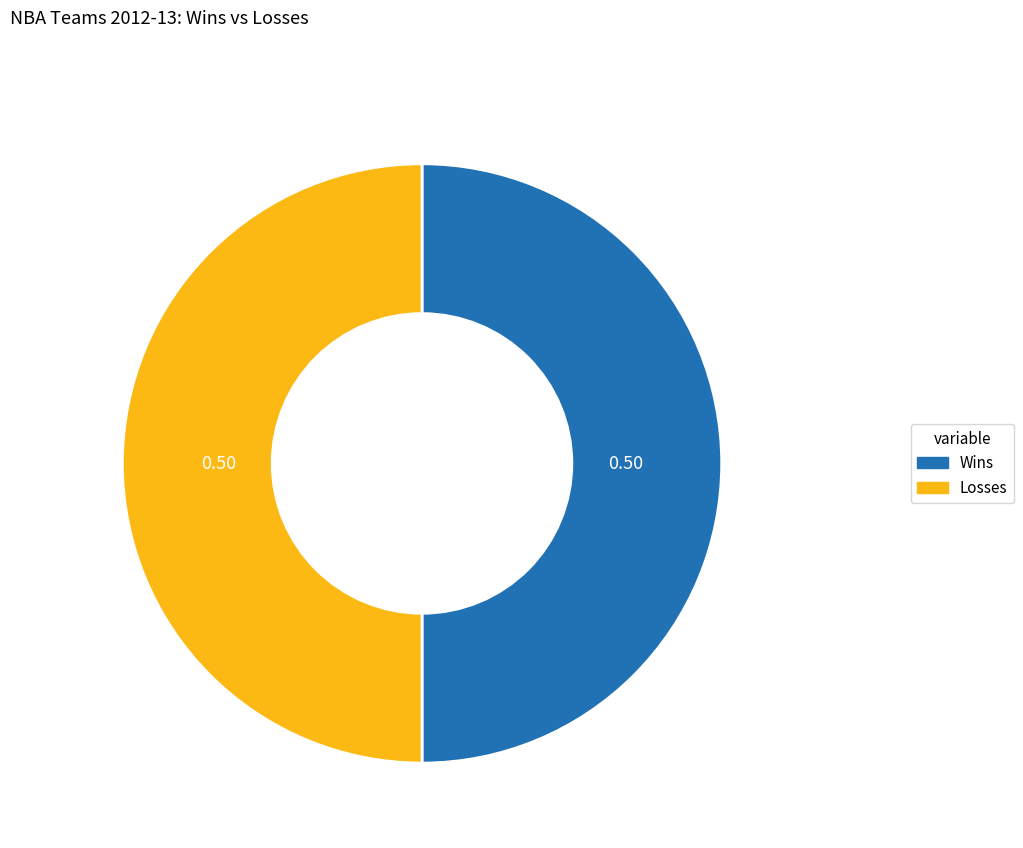

Approximately how many times larger is the value at Wins compared to Losses?

1.0